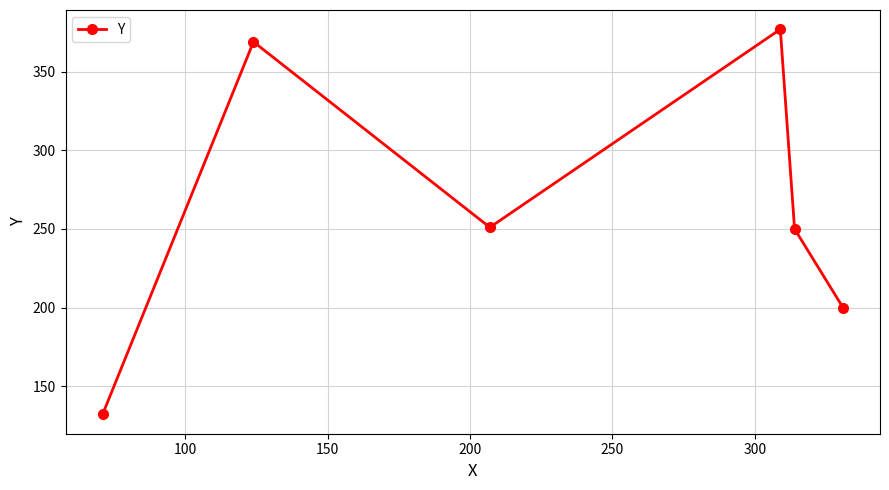

What is the minimum value shown in the chart?

132